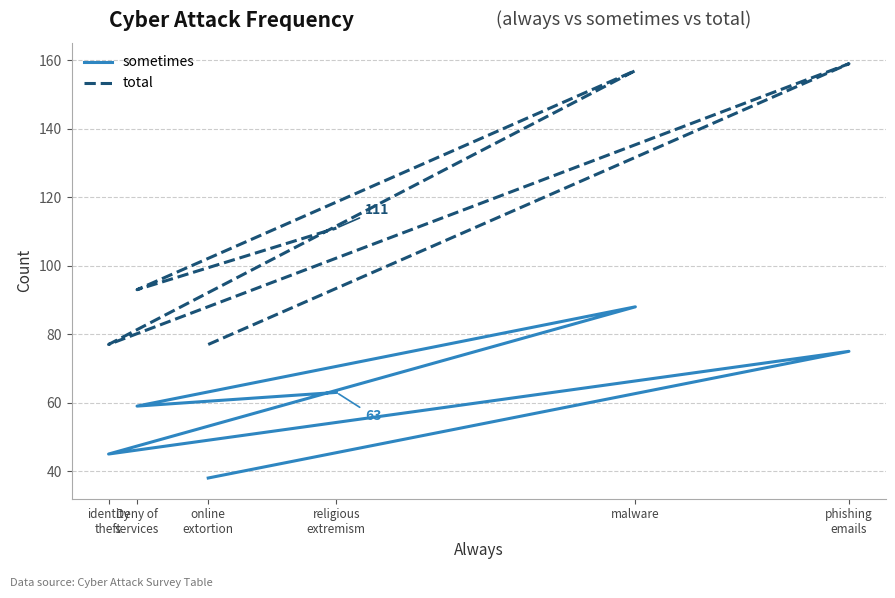

What is the spread (max minus min) of values at malware?

69